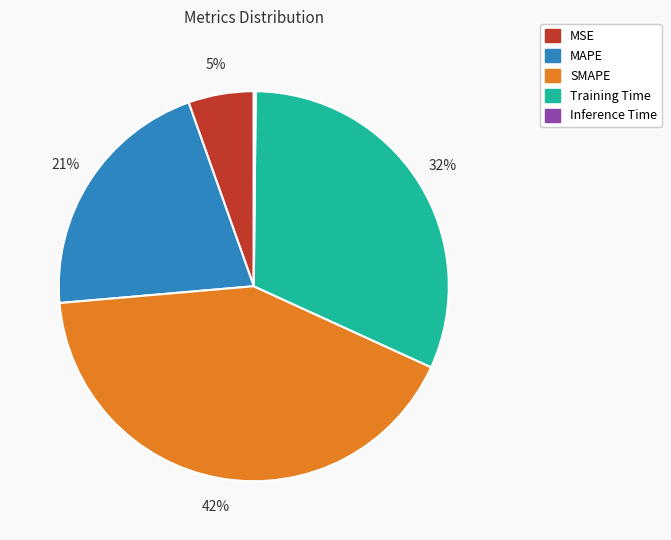

Is there any slice that represents more than half of the pie?

No